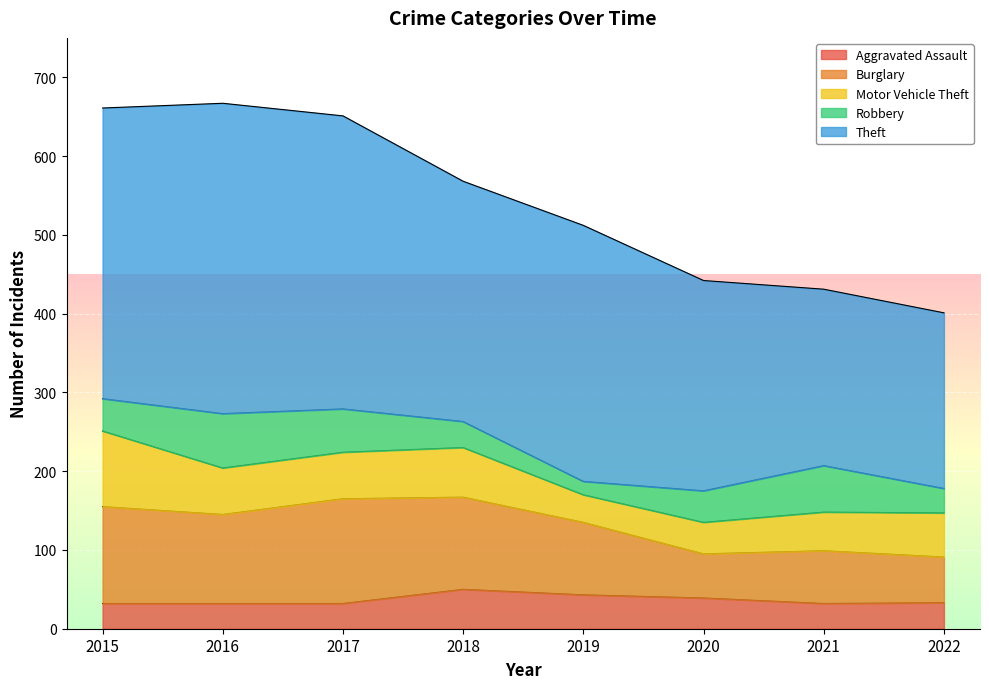

List the labels in order of Motor Vehicle Theft value, largest first.

2015, 2018, 2016, 2017, 2022, 2021, 2020, 2019